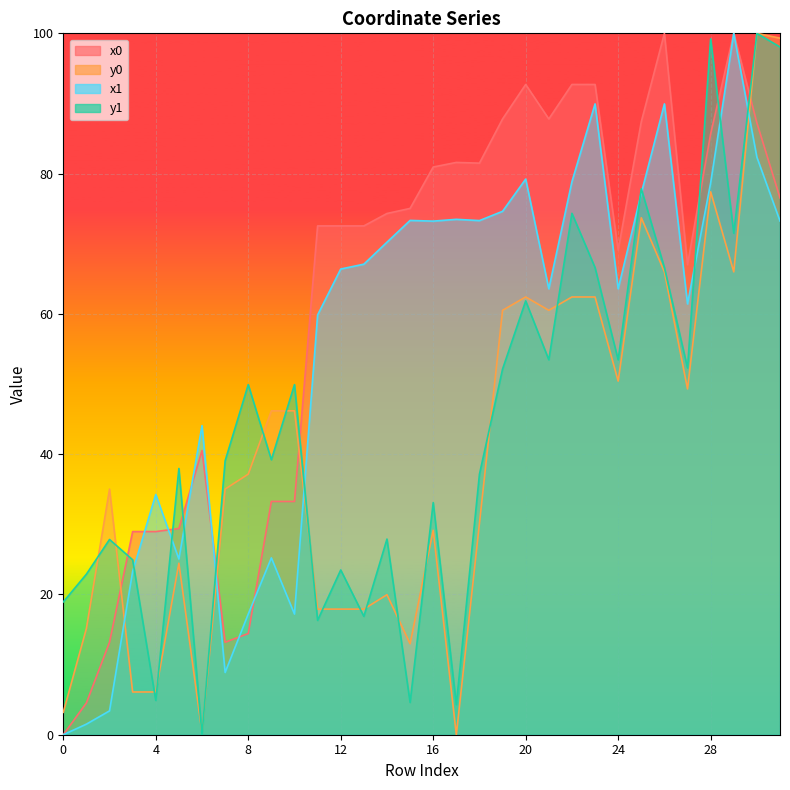

Which category has the lowest value in the y0 series?

17